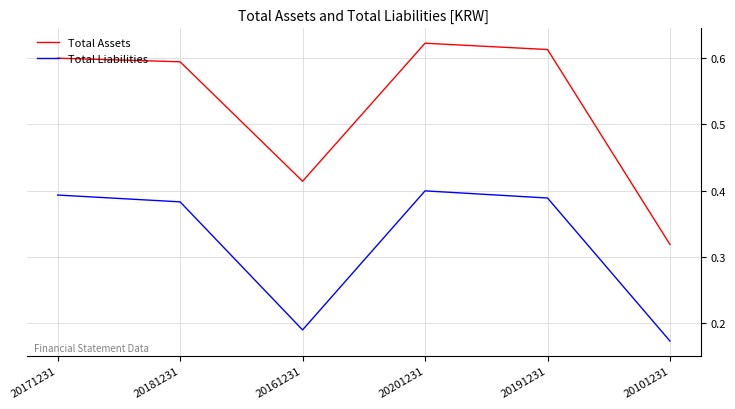

Does the chart display data point markers on the line(s)?

No